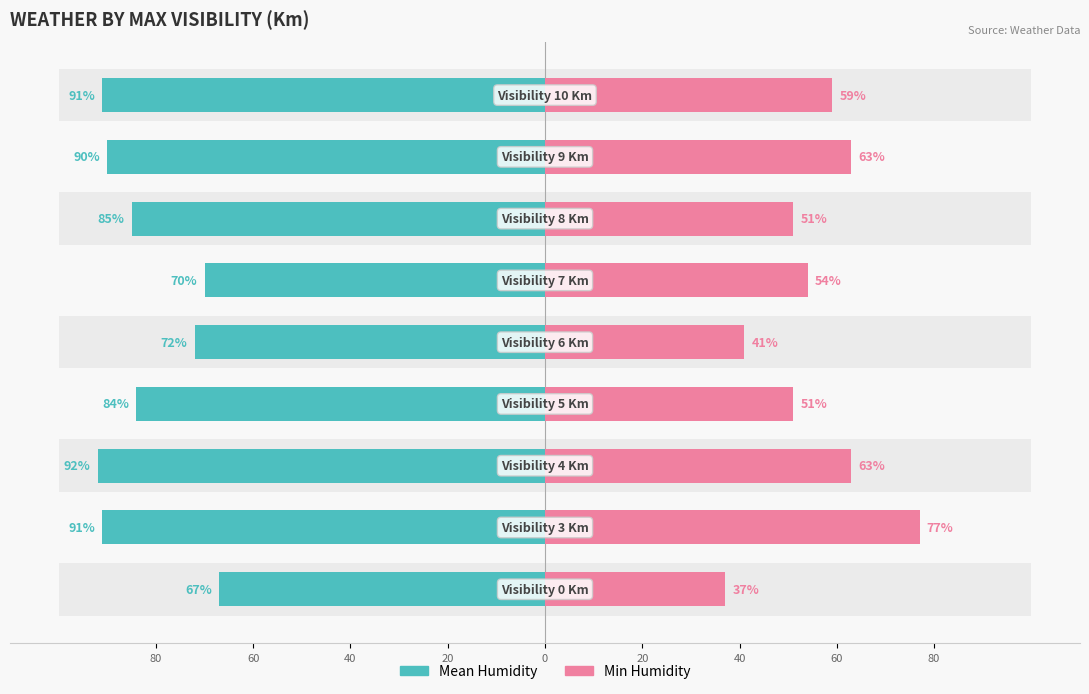

What is the lowest value of the Min Humidity series?

37